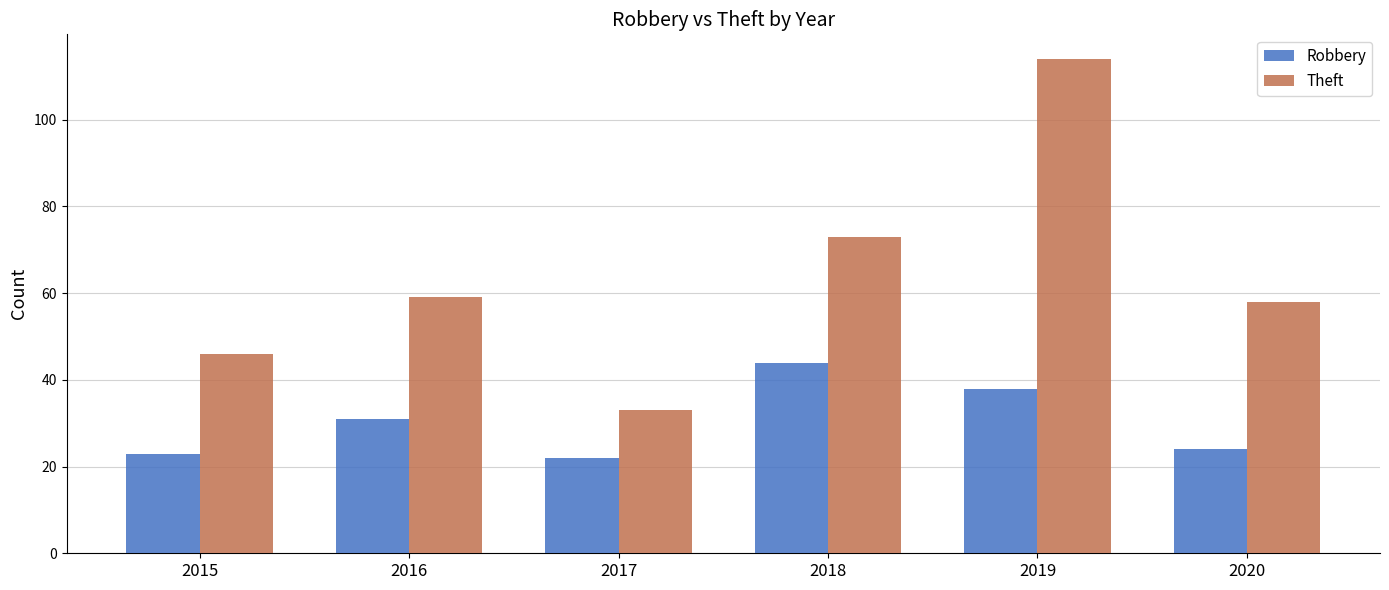

Which series has the largest range (max minus min)?

Theft